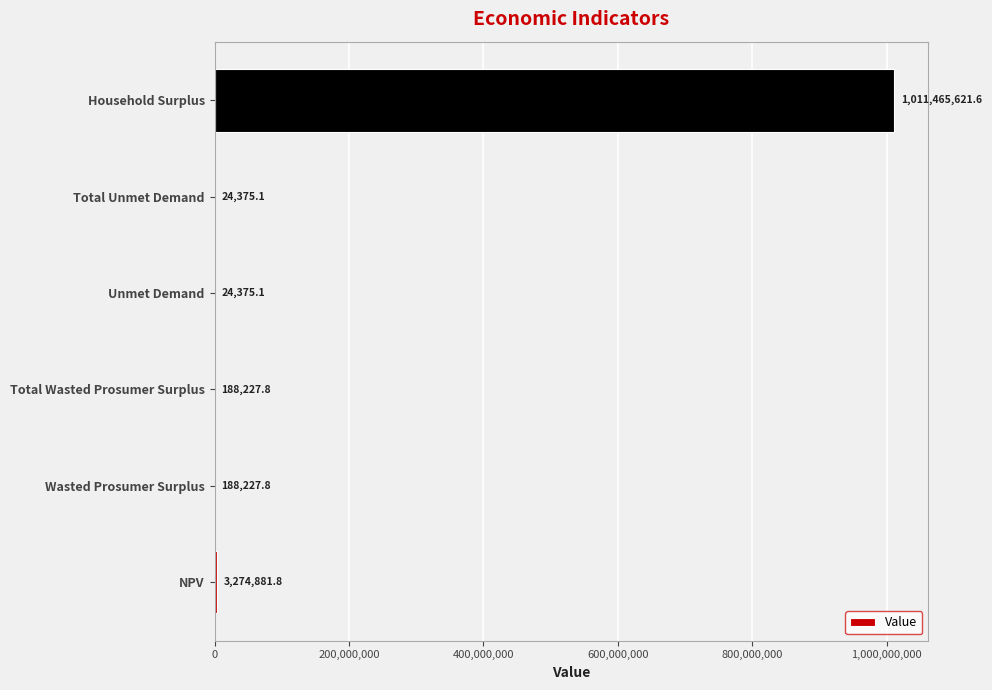

What is the change in value from Total Wasted Prosumer Surplus to Household Surplus?

+1011277393.8